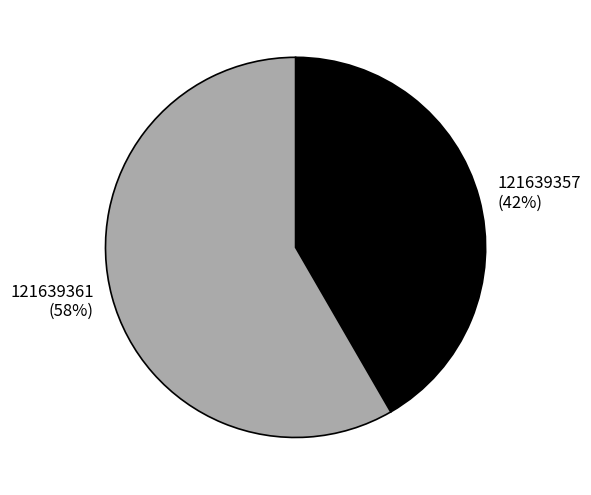

Which category accounts for the majority?

121639361